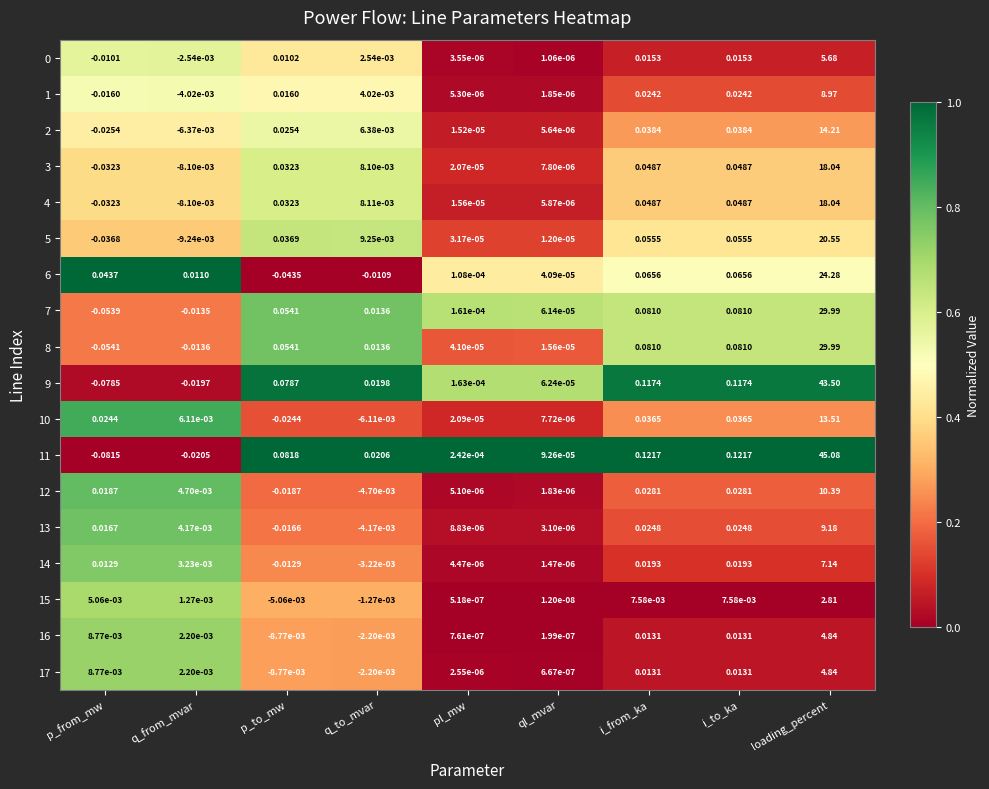

At how many categories does at least one series exceed 0?

9